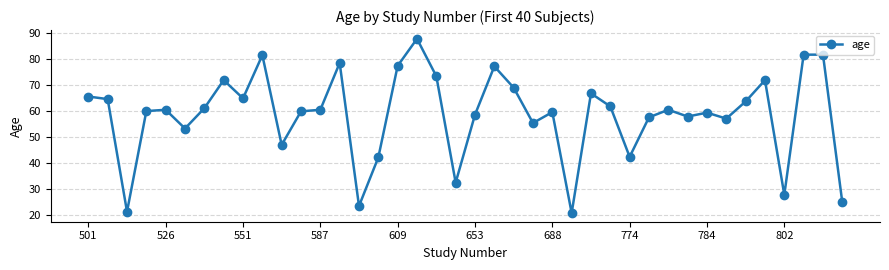

Count the number of data series in this chart.

1